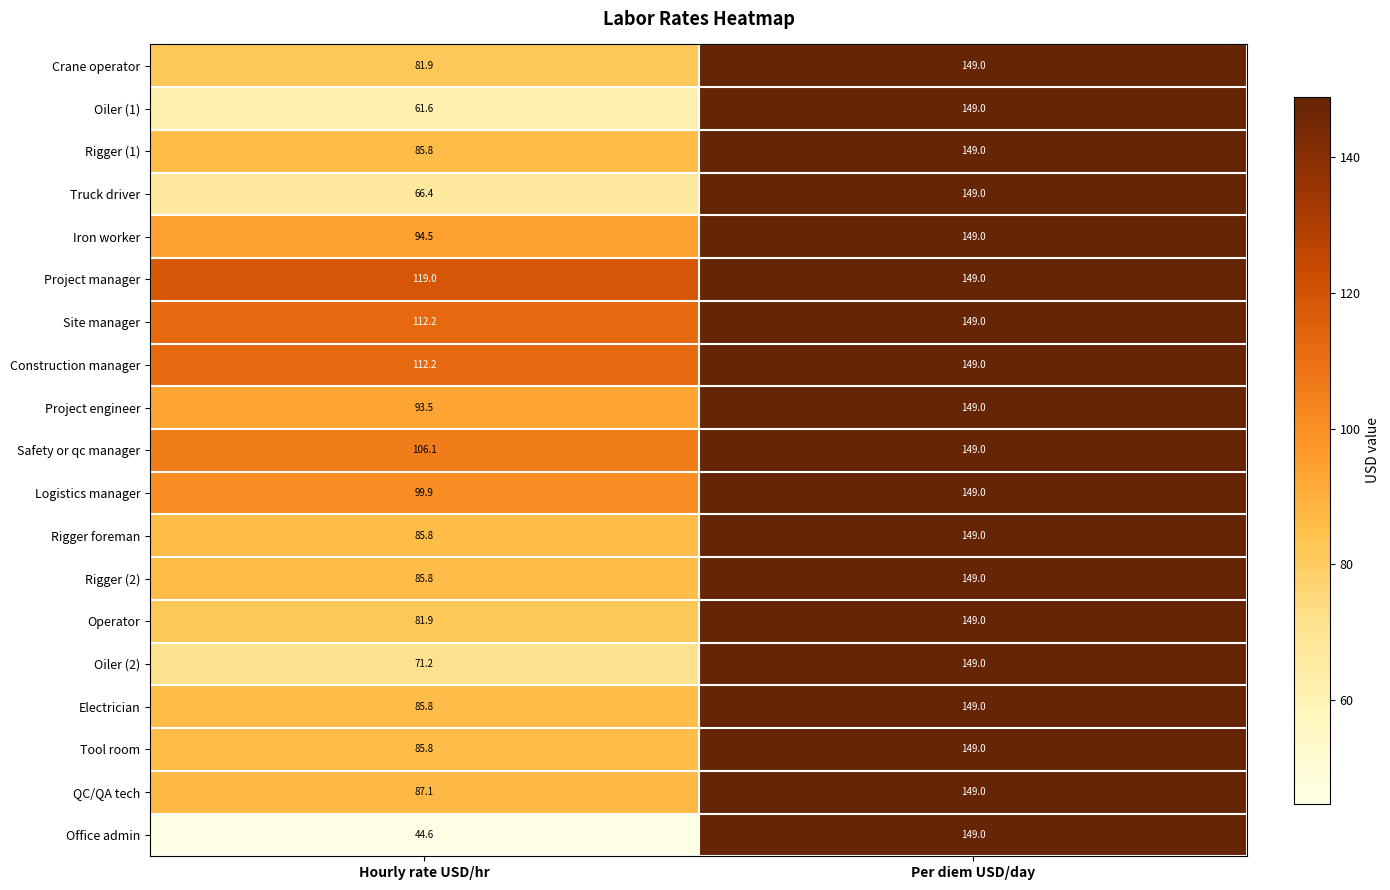

How many series are shown in this chart?

19